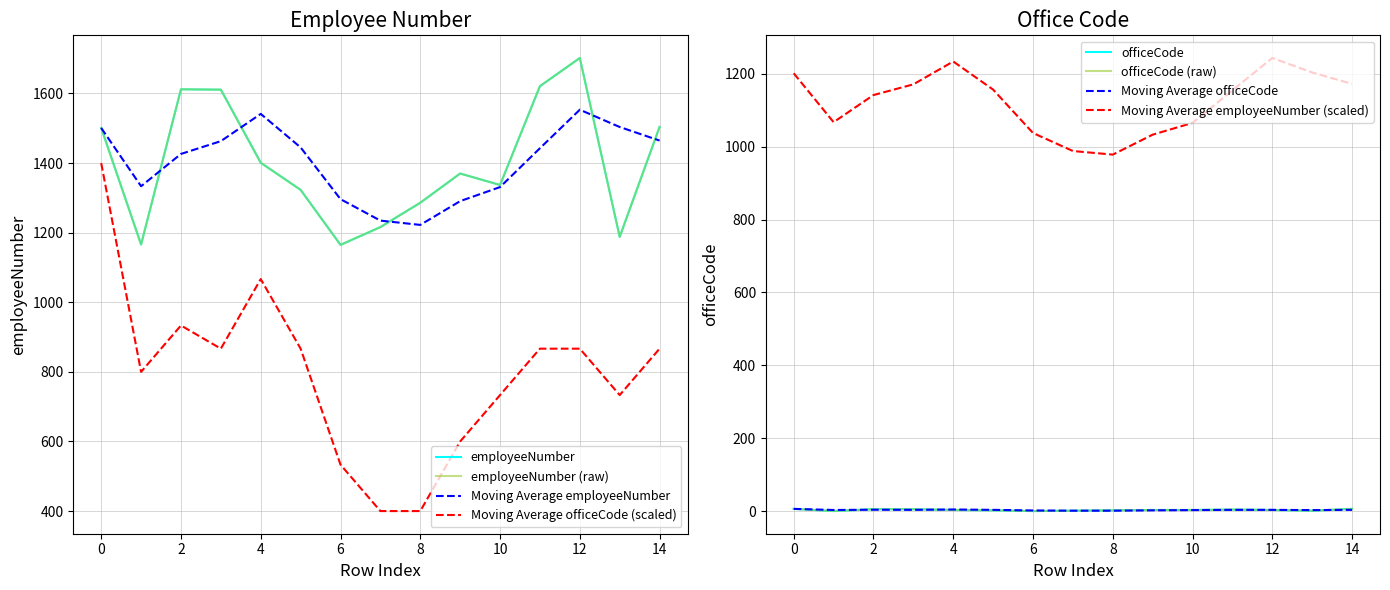

Which category has the lowest value across all series?

1